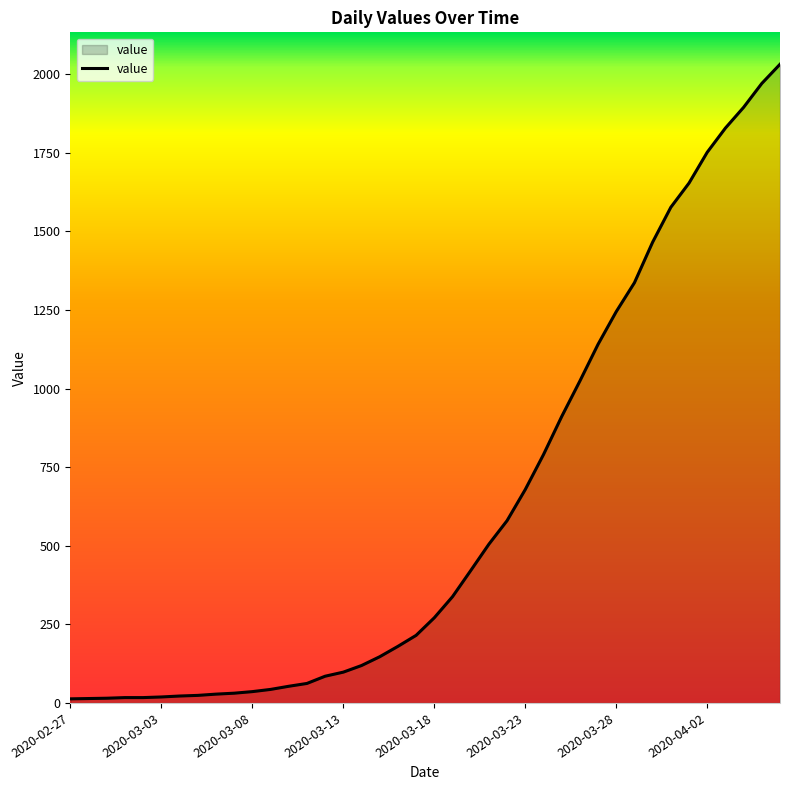

Count the number of categories in the chart.

40